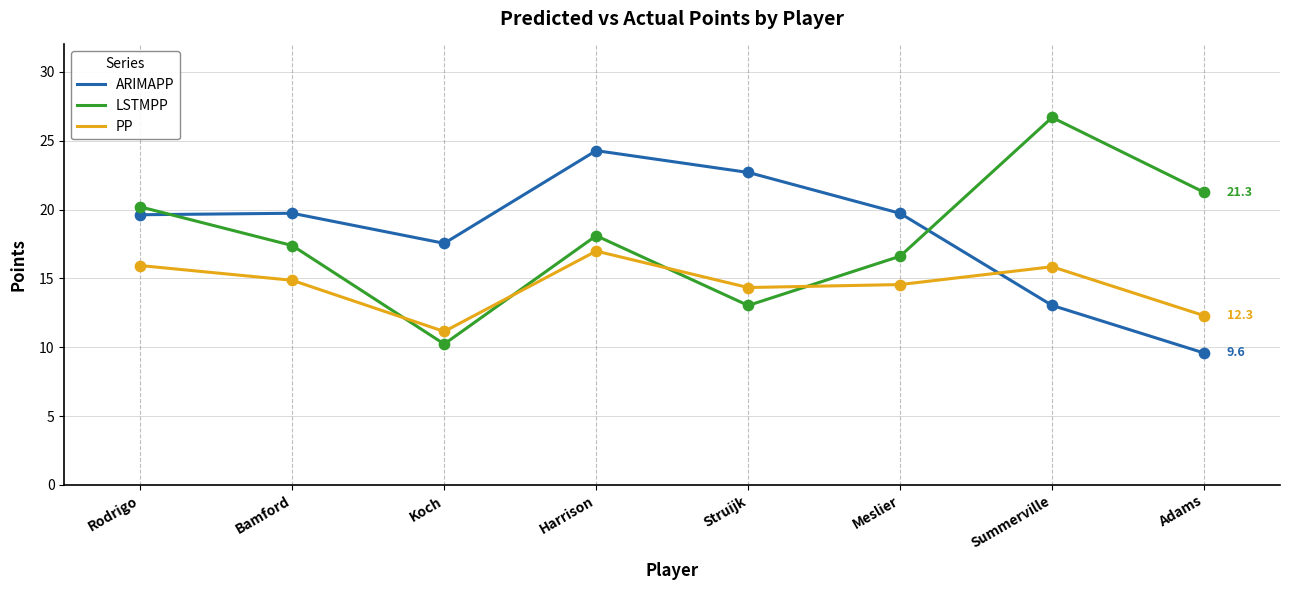

What is the total value across all series at Struijk?

50.1